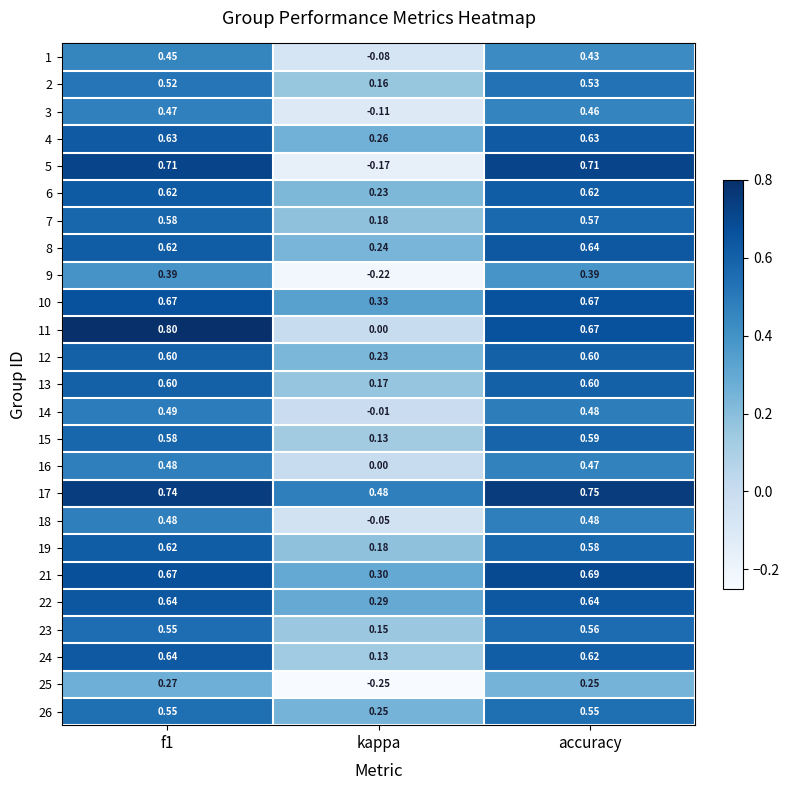

Is the value of 19 at kappa greater than the value of 2 at f1?

No